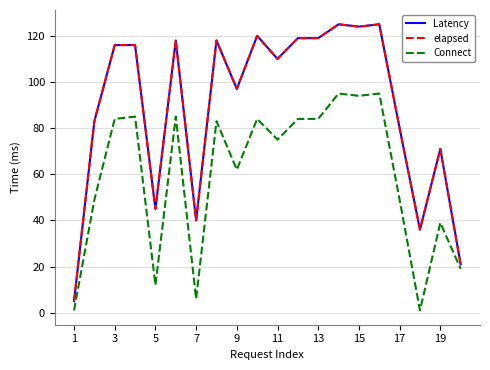

Does the chart display data point markers on the line(s)?

No